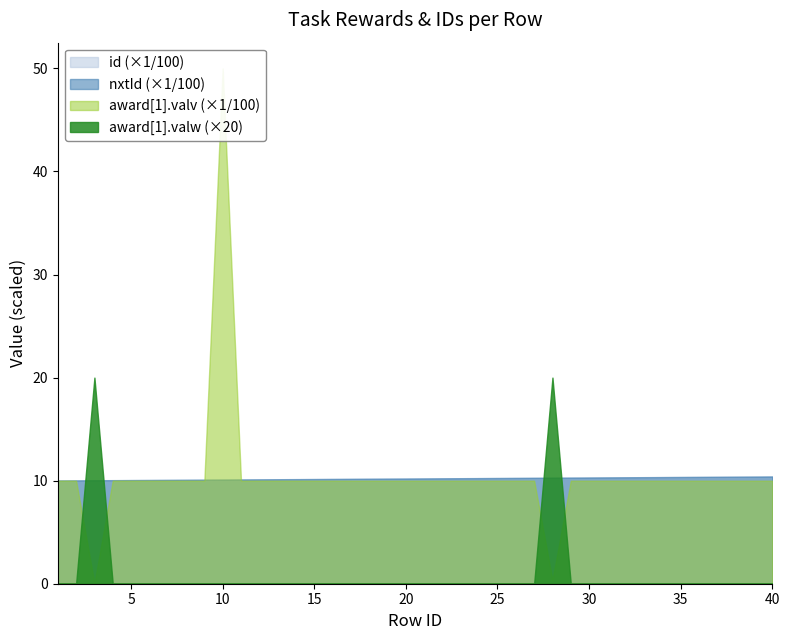

True or false: award[1].valv has a value of 576 at 2.

False